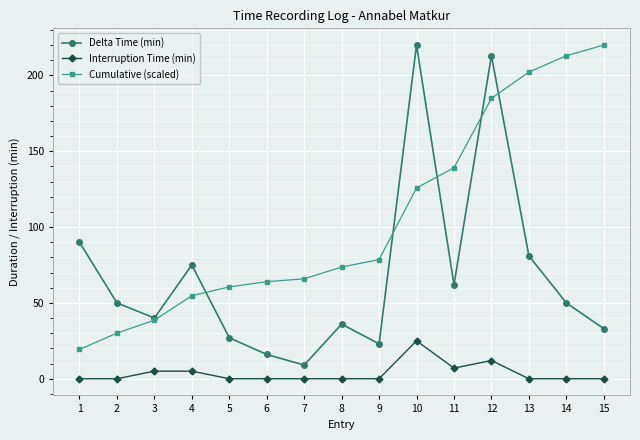

What is the greatest value displayed?

220.0